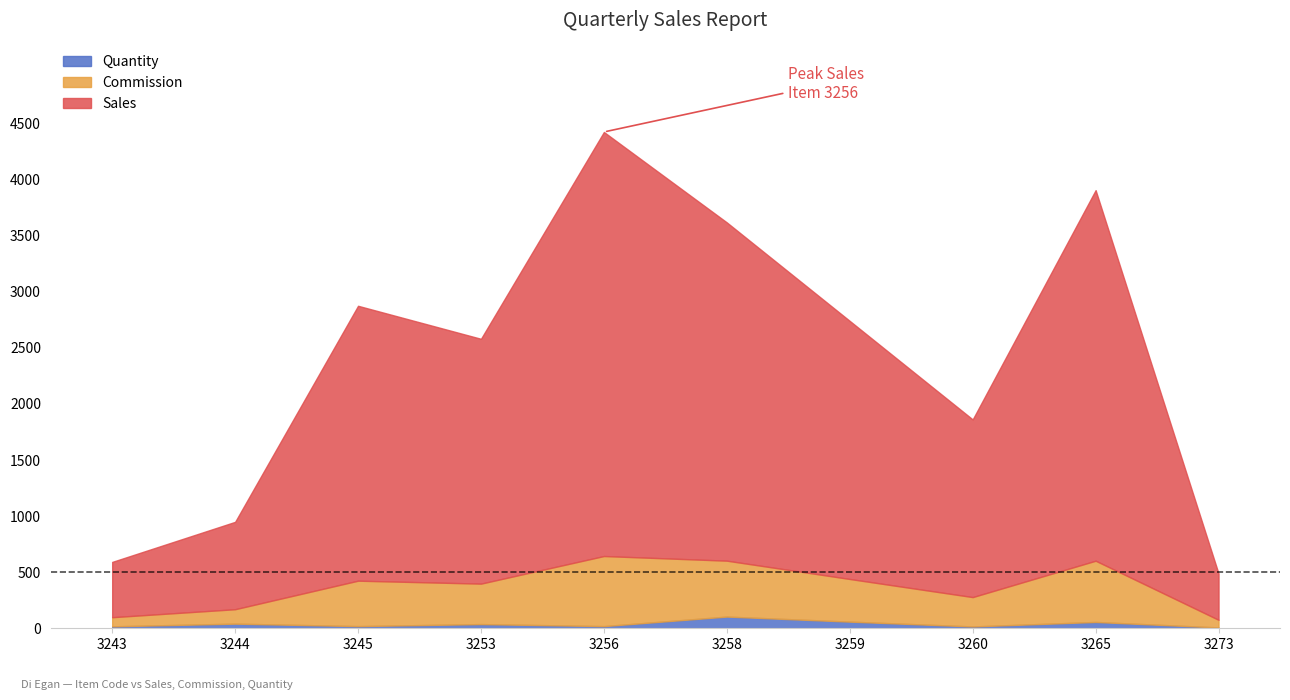

Does the chart display data point markers on the line(s)?

No